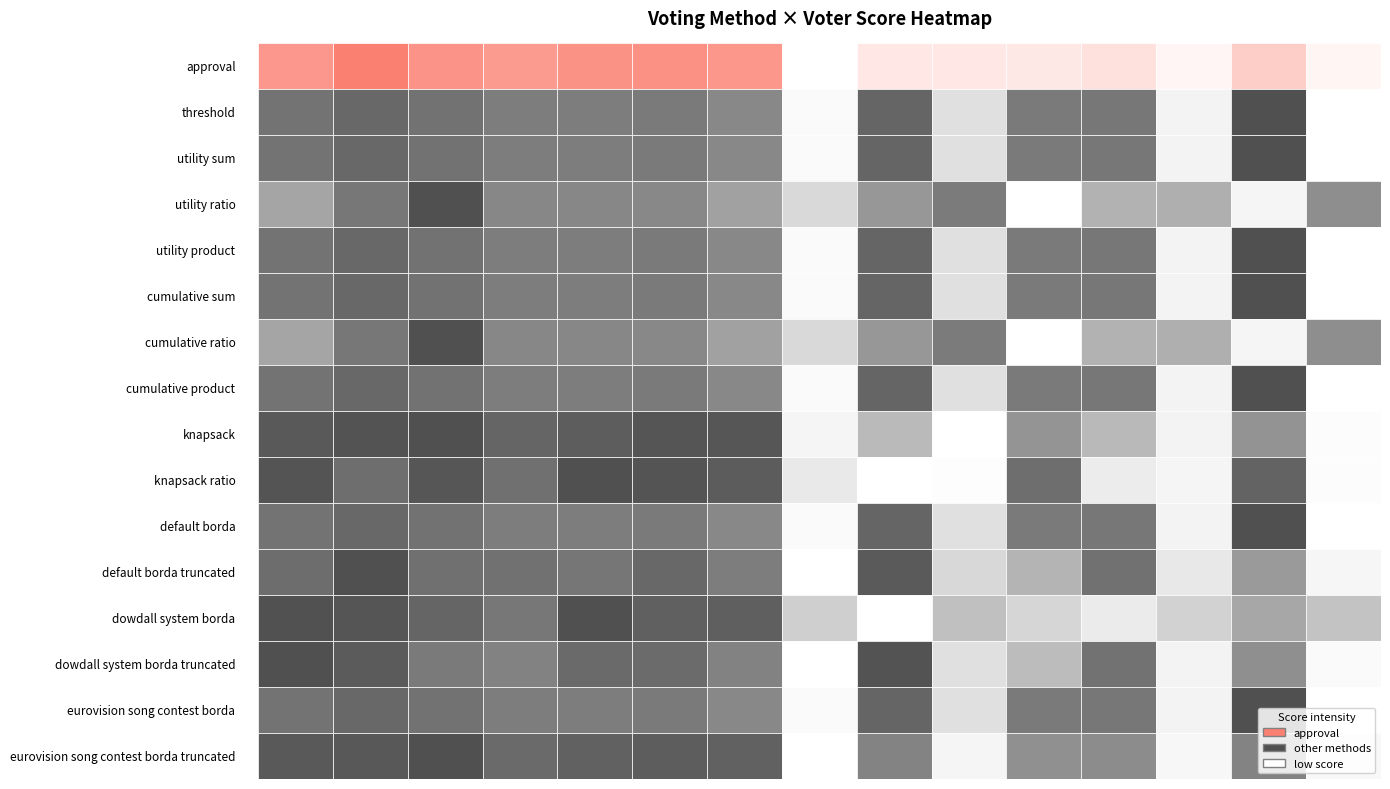

Reading left to right, list all the values displayed in this chart.

approval: voter0=131	voter1=175	voter2=138	voter3=124	voter4=140	voter5=143	voter6=132	voter7=-67	voter8=-21	voter9=-22	voter10=-23	voter11=-8	voter12=-48	voter13=28	voter14=-47
threshold: voter0=109	voter1=121	voter2=110	voter3=98	voter4=98	voter5=101	voter6=86	voter7=-41	voter8=125	voter9=-12	voter10=101	voter11=104	voter12=-34	voter13=148	voter14=-47
utility sum: voter0=109	voter1=121	voter2=110	voter3=98	voter4=98	voter5=101	voter6=86	voter7=-41	voter8=125	voter9=-12	voter10=101	voter11=104	voter12=-34	voter13=148	voter14=-47
utility ratio: voter0=167	voter1=199	voter2=226	voter3=188	voter4=188	voter5=187	voter6=170	voter7=131	voter8=177	voter9=196	voter10=105	voter11=158	voter12=160	voter13=112	voter14=183
utility product: voter0=109	voter1=121	voter2=110	voter3=98	voter4=98	voter5=101	voter6=86	voter7=-41	voter8=125	voter9=-12	voter10=101	voter11=104	voter12=-34	voter13=148	voter14=-47
cumulative sum: voter0=109	voter1=121	voter2=110	voter3=98	voter4=98	voter5=101	voter6=86	voter7=-41	voter8=125	voter9=-12	voter10=101	voter11=104	voter12=-34	voter13=148	voter14=-47
cumulative ratio: voter0=167	voter1=199	voter2=226	voter3=188	voter4=188	voter5=187	voter6=170	voter7=131	voter8=177	voter9=196	voter10=105	voter11=158	voter12=160	voter13=112	voter14=183
cumulative product: voter0=109	voter1=121	voter2=110	voter3=98	voter4=98	voter5=101	voter6=86	voter7=-41	voter8=125	voter9=-12	voter10=101	voter11=104	voter12=-34	voter13=148	voter14=-47
knapsack: voter0=303	voter1=321	voter2=332	voter3=262	voter4=288	voter5=317	voter6=314	voter7=-207	voter8=-13	voter9=-240	voter10=111	voter11=-12	voter12=-202	voter13=114	voter14=-231
knapsack ratio: voter0=73	voter1=39	voter2=70	voter3=36	voter4=78	voter5=73	voter6=62	voter7=-121	voter8=-149	voter9=-146	voter10=39	voter11=-124	voter12=-136	voter13=54	voter14=-145
default borda: voter0=109	voter1=121	voter2=110	voter3=98	voter4=98	voter5=101	voter6=86	voter7=-41	voter8=125	voter9=-12	voter10=101	voter11=104	voter12=-34	voter13=148	voter14=-47
default borda truncated: voter0=113	voter1=153	voter2=110	voter3=108	voter4=102	voter5=121	voter6=92	voter7=-85	voter8=139	voter9=-32	voter10=17	voter11=108	voter12=-54	voter13=52	voter14=-73
dowdall system borda: voter0=113	voter1=109	voter2=92	voter3=74	voter4=114	voter5=97	voter6=98	voter7=-17	voter8=-67	voter9=-2	voter10=-25	voter11=-46	voter12=-20	voter13=24	voter14=-5
dowdall system borda truncated: voter0=95	voter1=87	voter2=64	voter3=58	voter4=76	voter5=75	voter6=58	voter7=-35	voter8=93	voter9=-12	voter10=15	voter11=70	voter12=-26	voter13=48	voter14=-31
eurovision song contest borda: voter0=109	voter1=121	voter2=110	voter3=98	voter4=98	voter5=101	voter6=86	voter7=-41	voter8=125	voter9=-12	voter10=101	voter11=104	voter12=-34	voter13=148	voter14=-47
eurovision song contest borda truncated: voter0=279	voter1=281	voter2=300	voter3=236	voter4=258	voter5=269	voter6=258	voter7=-123	voter8=177	voter9=-98	voter10=145	voter11=154	voter12=-104	voter13=176	voter14=-107